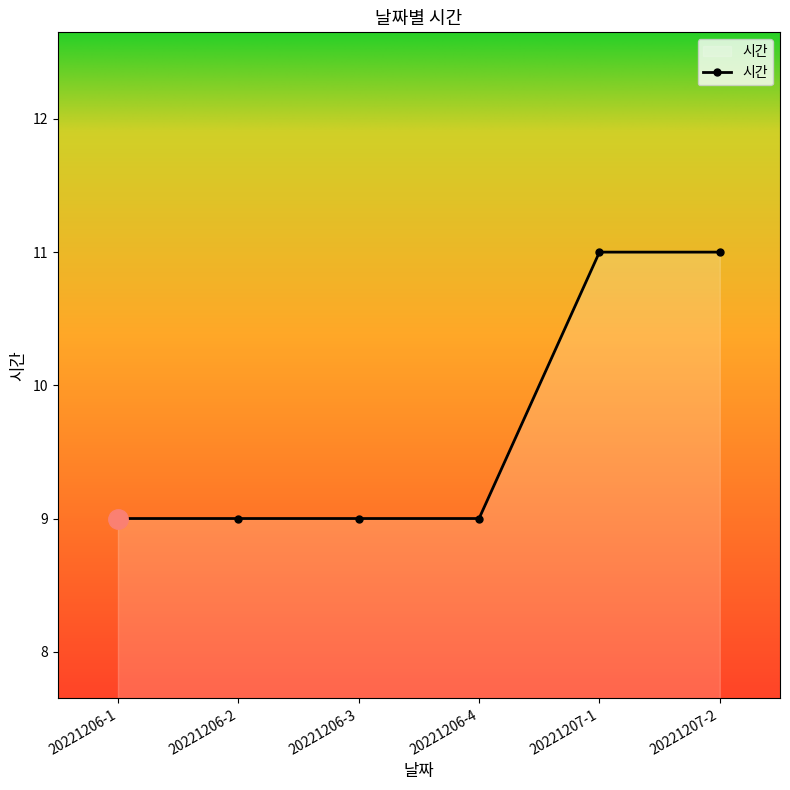

How many data points does each series have?

6